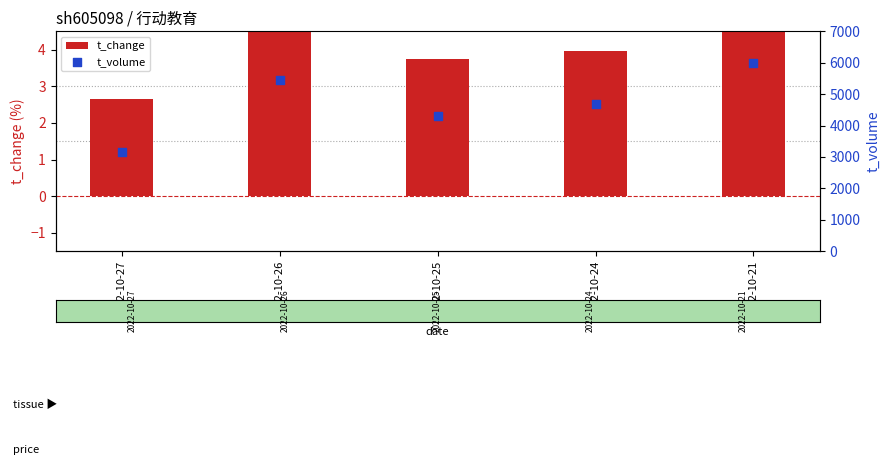

Which series contains the lowest Y value?

t_change